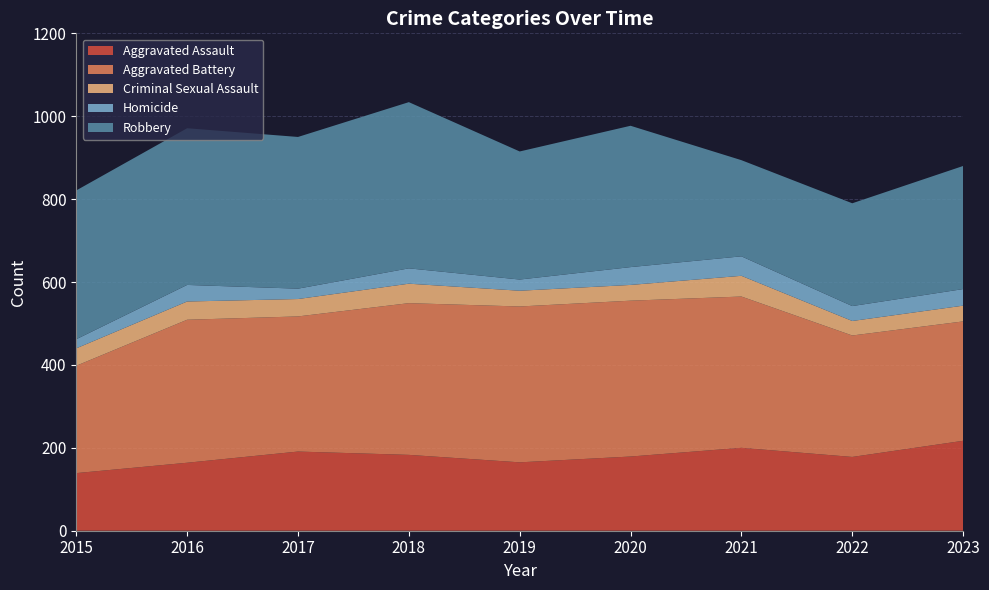

Reading right to left, what are all the values shown in this chart?

Aggravated Assault: 2023=217	2022=178	2021=200	2020=179	2019=165	2018=183	2017=191	2016=164	2015=139
Aggravated Battery: 2023=288	2022=293	2021=365	2020=376	2019=376	2018=366	2017=326	2016=345	2015=259
Criminal Sexual Assault: 2023=38	2022=35	2021=50	2020=38	2019=38	2018=47	2017=42	2016=44	2015=42
Homicide: 2023=40	2022=36	2021=47	2020=43	2019=27	2018=37	2017=25	2016=40	2015=22
Robbery: 2023=297	2022=248	2021=232	2020=341	2019=309	2018=401	2017=366	2016=378	2015=359